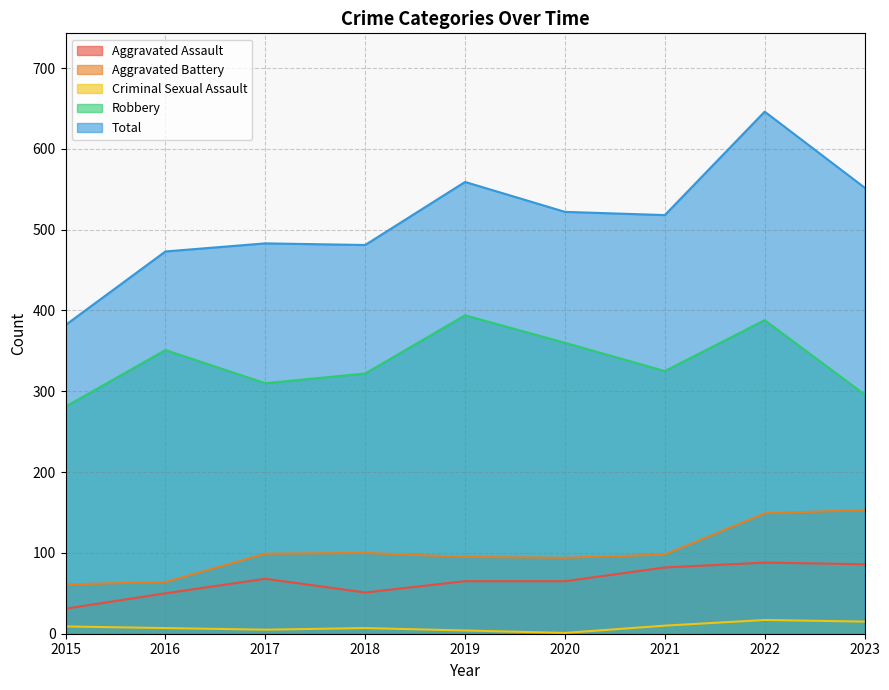

How many lines are shown in the chart?

5